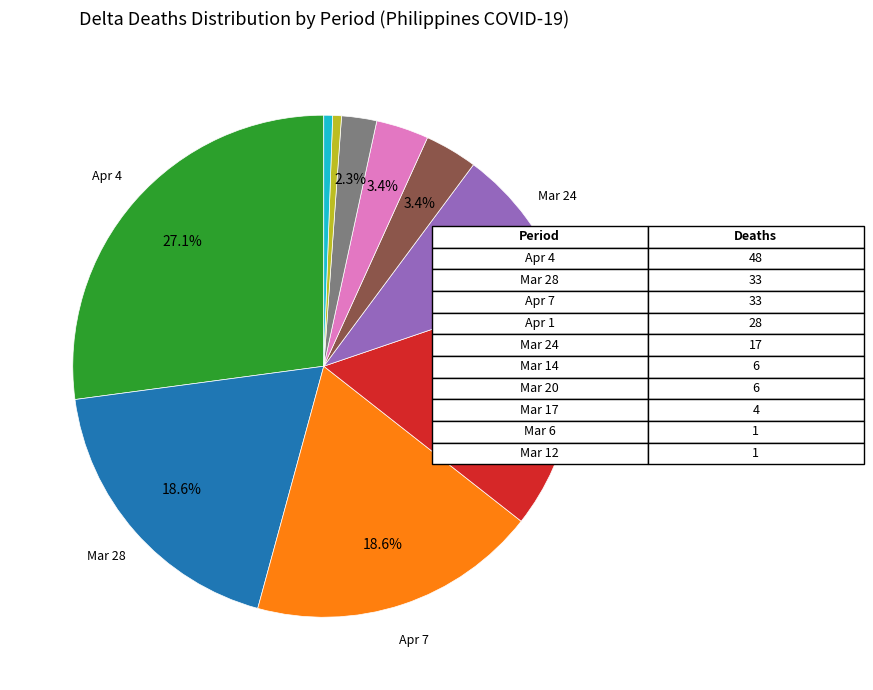

Is there a majority slice in this chart?

No